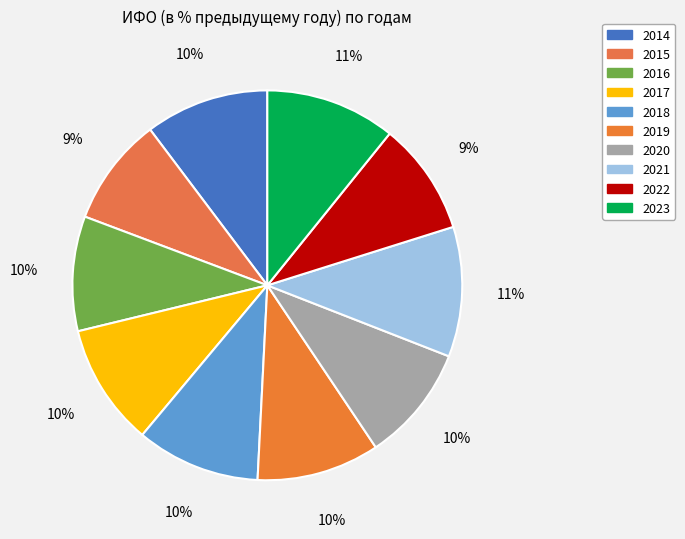

Is 2018 the majority of the pie?

No